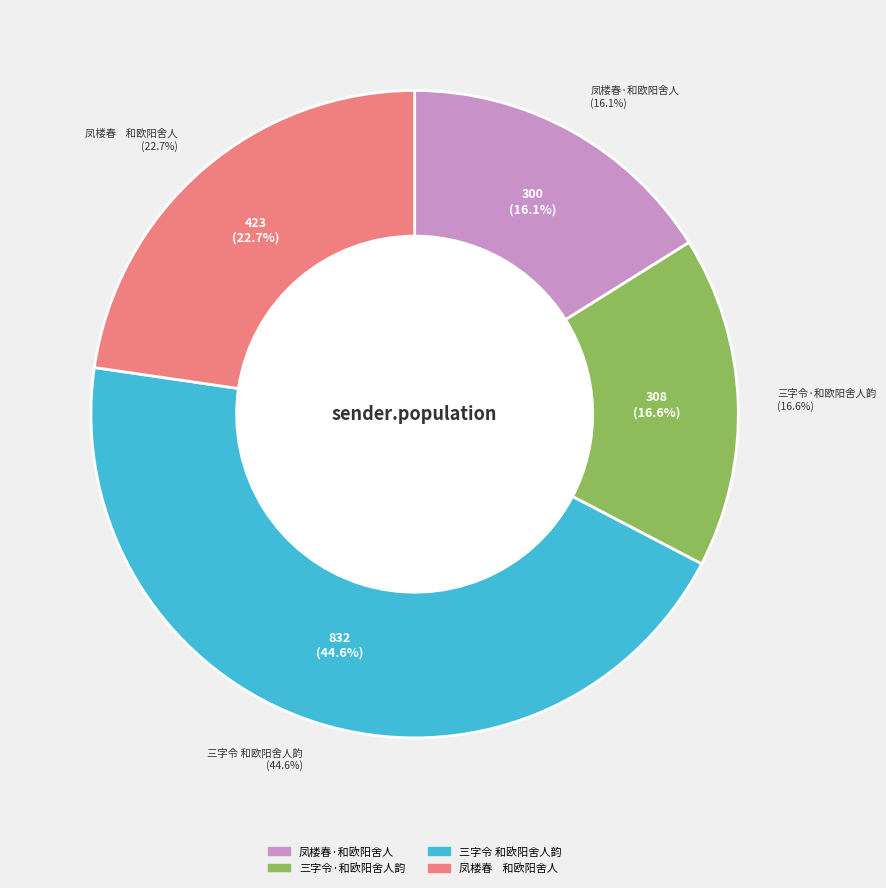

Is there a majority slice in this chart?

No